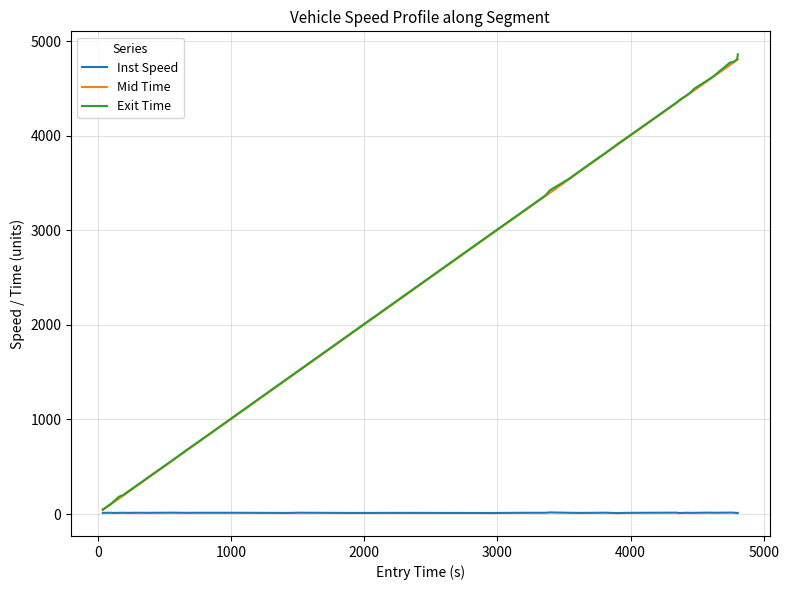

What is the maximum value shown in the chart?

4863.3